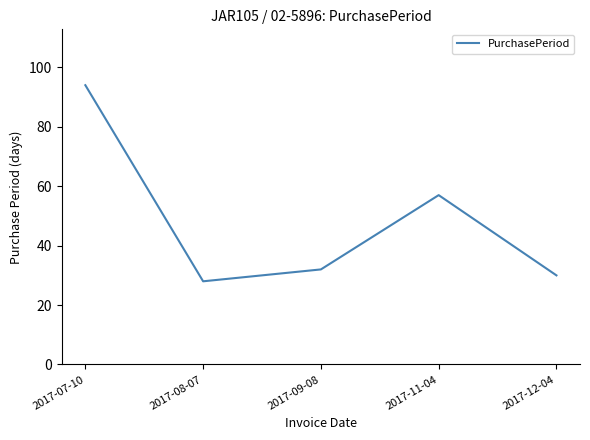

Reading left to right, transcribe all the data shown in this chart.

94	28	32	57	30